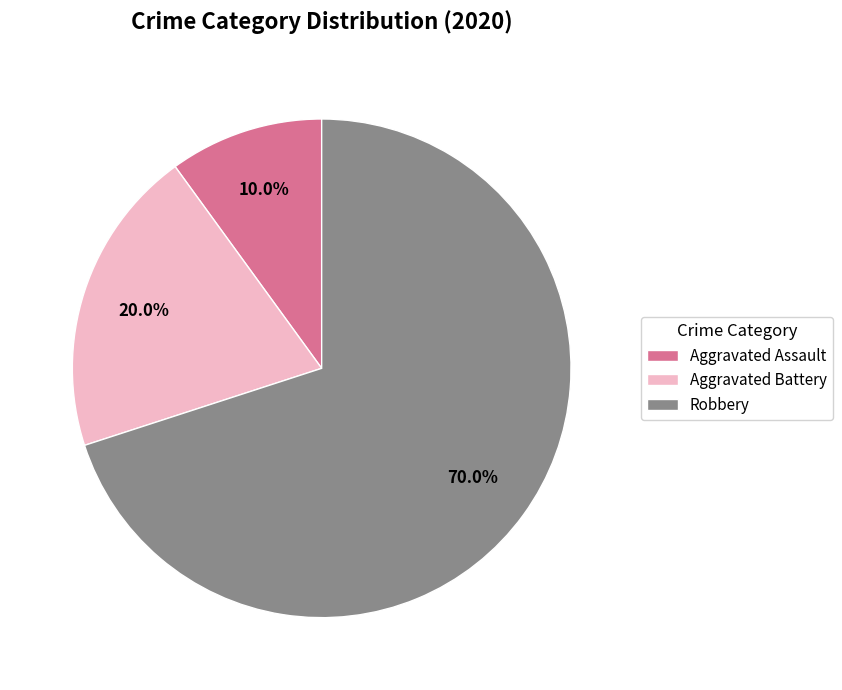

Approximately how many times larger is the value at Aggravated Battery compared to Aggravated Assault?

2.0